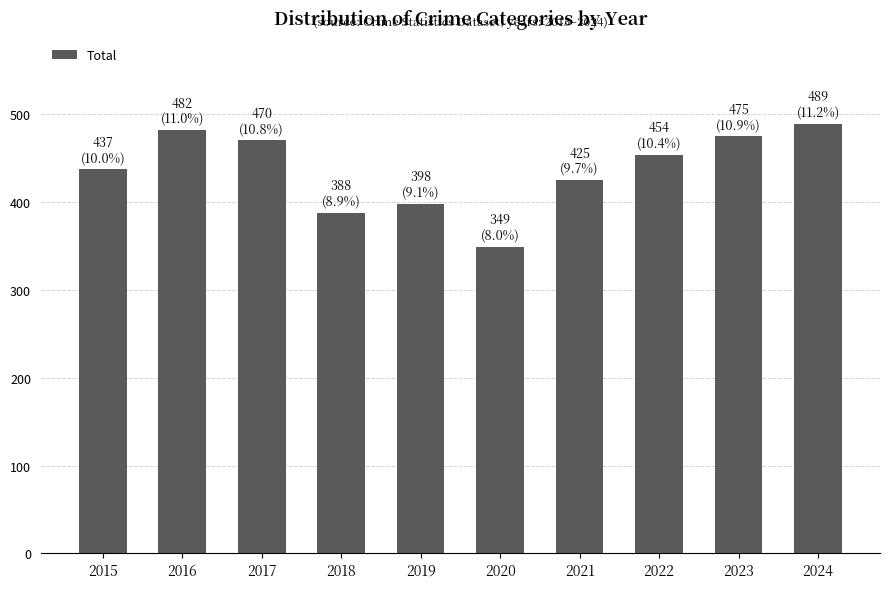

True or false: the data shows 674 at 2017.

False